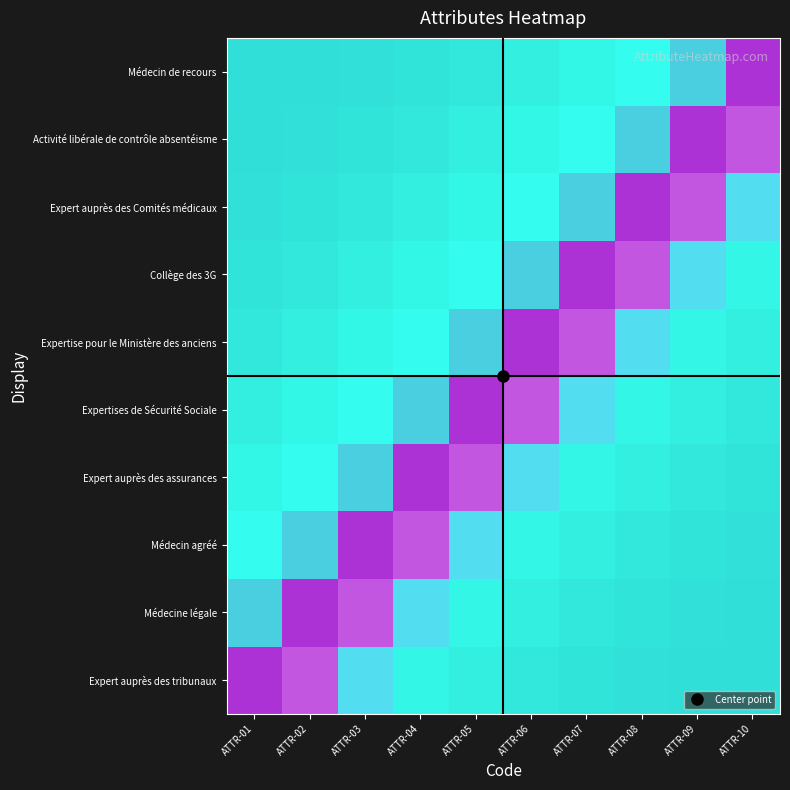

List the series in order of their peak value, highest first.

Expert auprès des tribunaux, Médecine légale, Médecin agréé, Expert auprès des assurances, Expertises de Sécurité Sociale, Expertise pour le Ministère des anciens, Collège des 3G, Expert auprès des Comités médicaux, Activité libérale de contrôle absentéisme, Médecin de recours